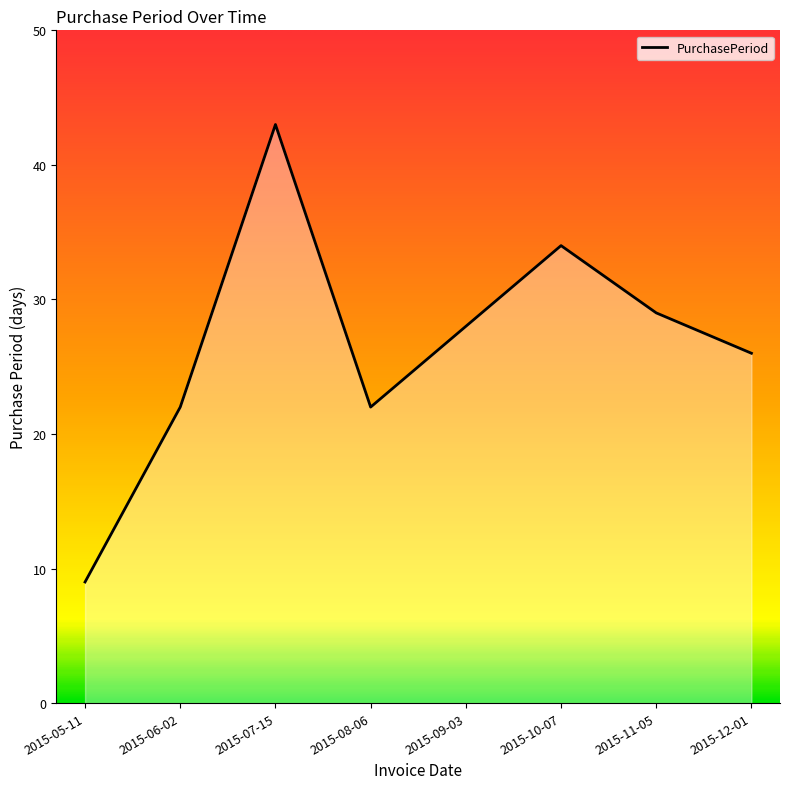

How many values are between 22 and 34?

6